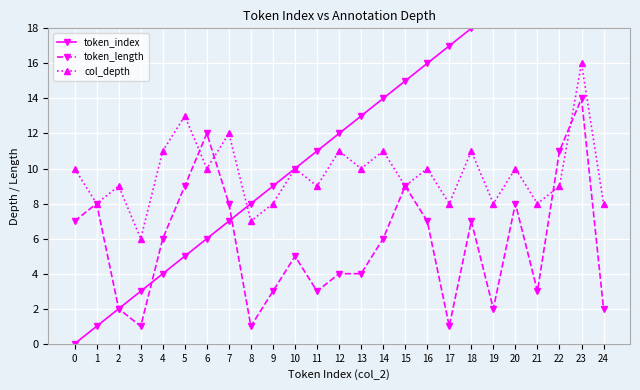

Rank the categories by token_index value from highest to lowest.

24, 23, 22, 21, 20, 19, 18, 17, 16, 15, 14, 13, 12, 11, 10, 9, 8, 7, 6, 5, 4, 3, 2, 1, 0